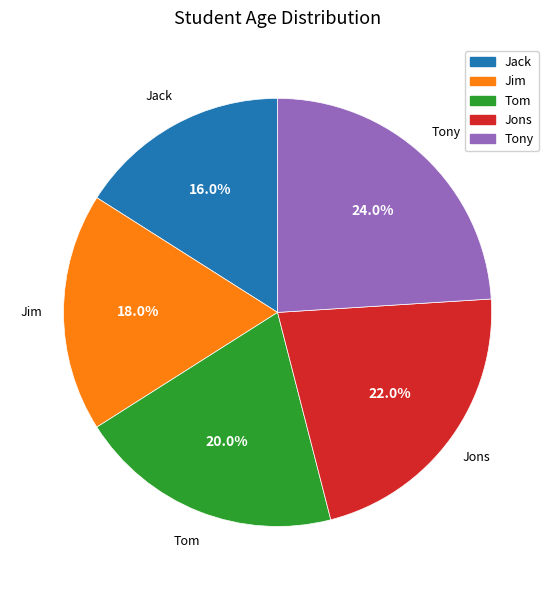

To the nearest percent, what is the difference between the largest and smallest slice percentages?

8%